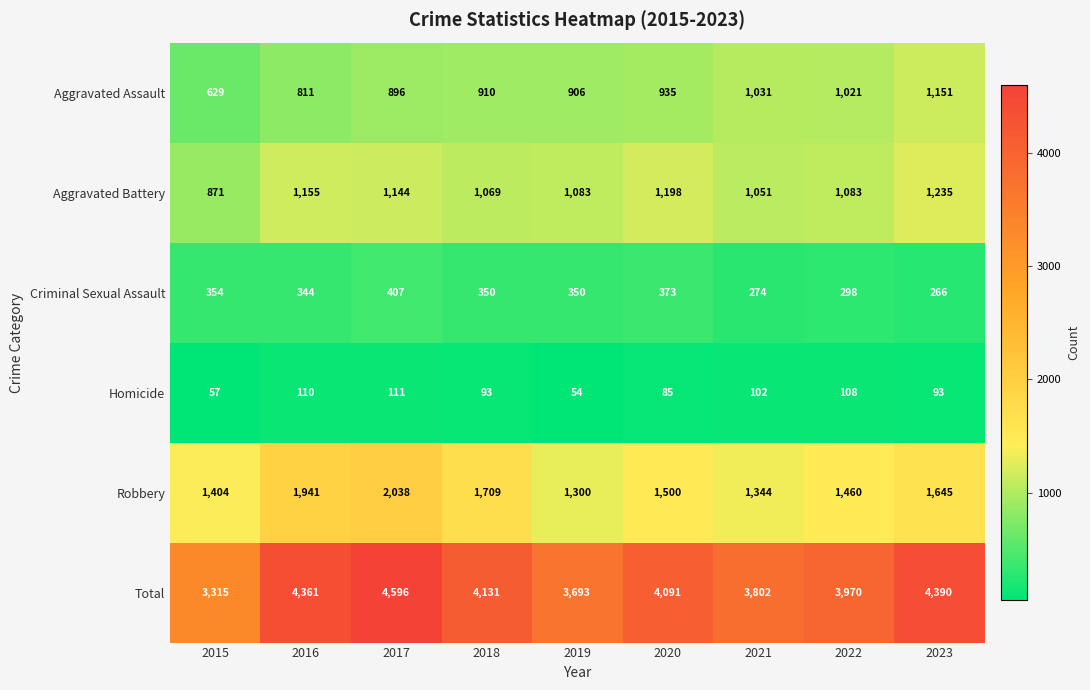

Count the number of categories in the chart.

9